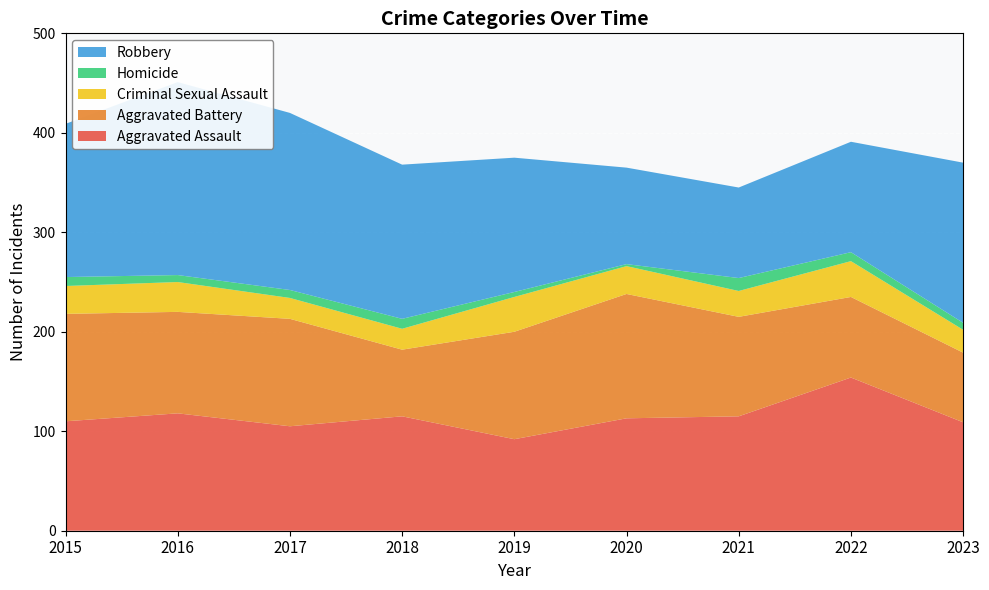

Reading left to right, extract all data points from this chart.

Aggravated Assault: 2015=110	2016=118	2017=105	2018=115	2019=92	2020=113	2021=115	2022=154	2023=109
Aggravated Battery: 2015=108	2016=102	2017=108	2018=67	2019=108	2020=125	2021=100	2022=81	2023=70
Criminal Sexual Assault: 2015=28	2016=30	2017=21	2018=21	2019=35	2020=28	2021=26	2022=36	2023=23
Homicide: 2015=9	2016=7	2017=8	2018=10	2019=5	2020=2	2021=13	2022=9	2023=7
Robbery: 2015=154	2016=194	2017=178	2018=155	2019=135	2020=97	2021=91	2022=111	2023=161